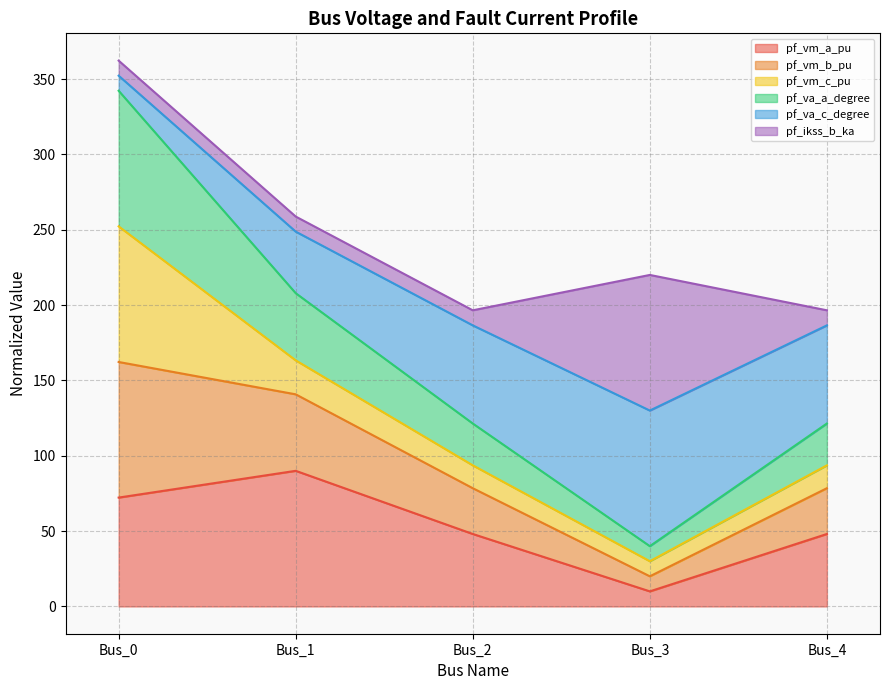

Where is pf_va_a_degree nearest to the value 191?

Bus_1